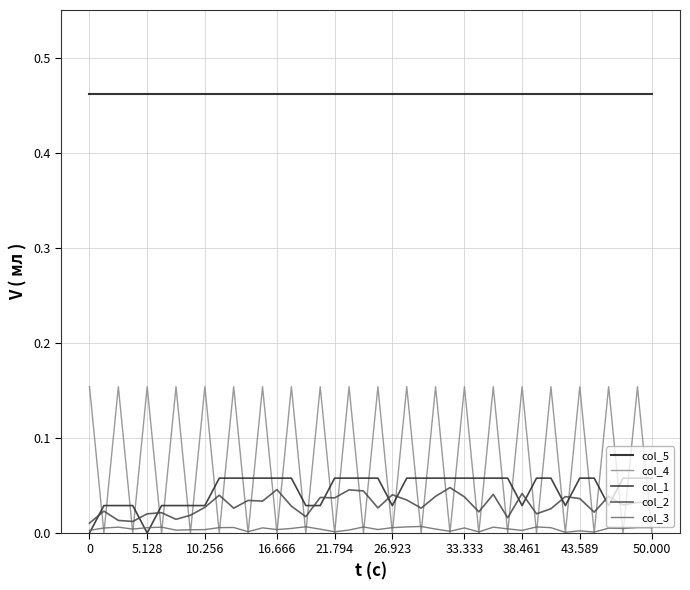

What is the sum of all col_2 values?

1.2